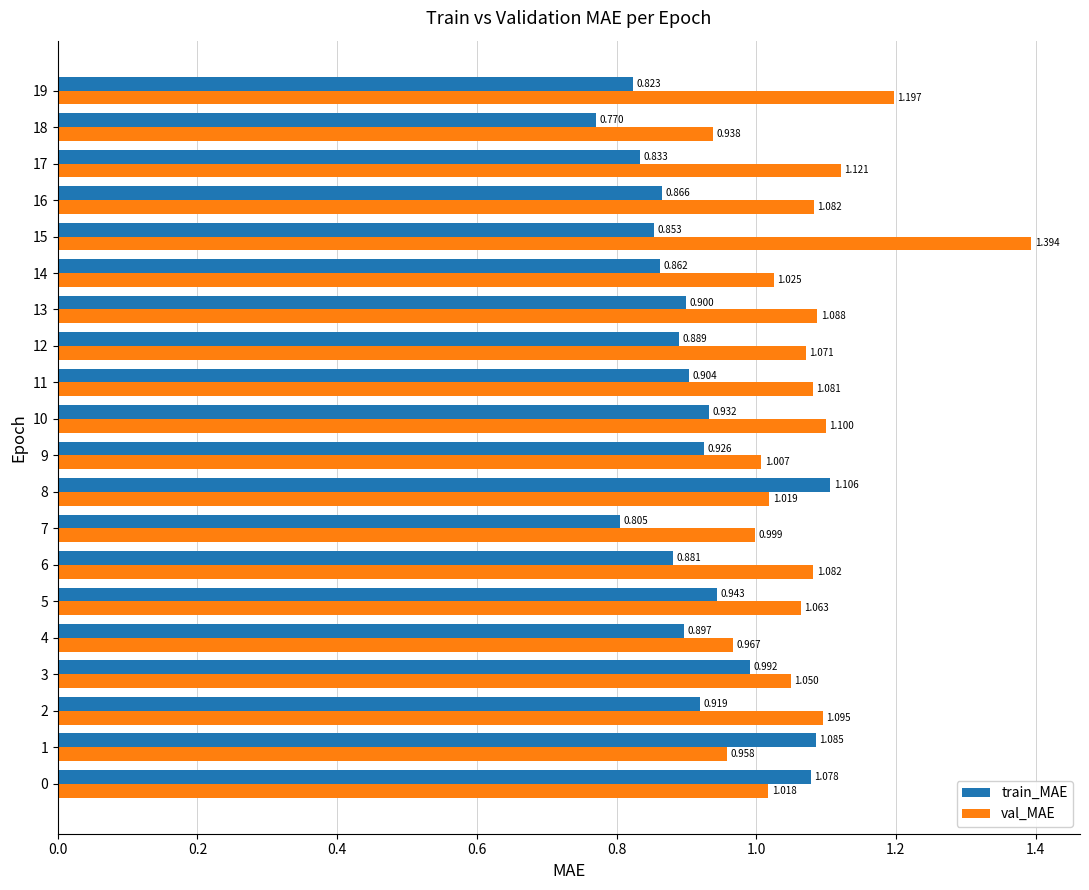

Which series has the largest range (max minus min)?

val_MAE